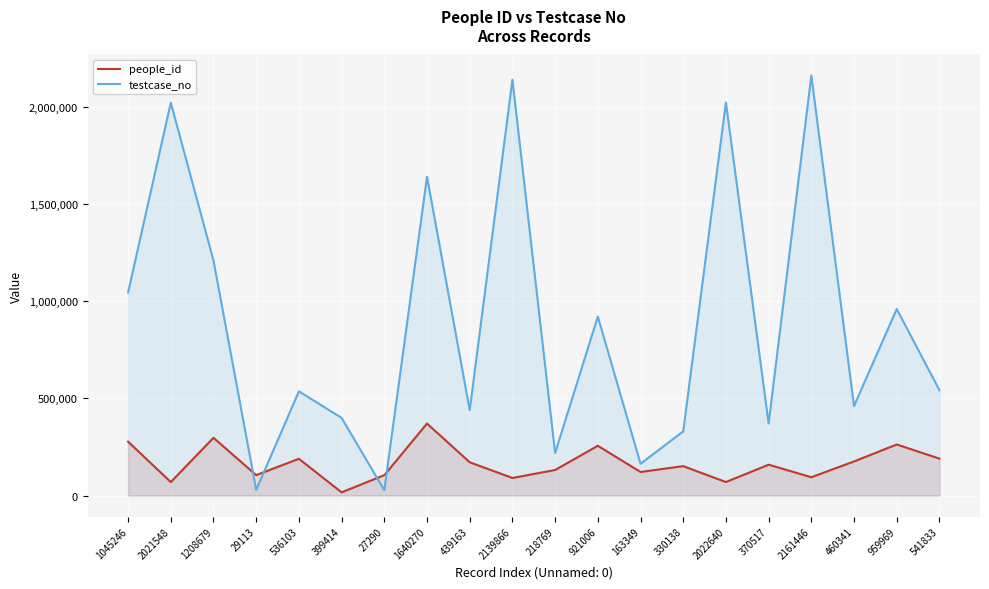

Is the value of people_id at 1640270 greater than the value of testcase_no at 541833?

No